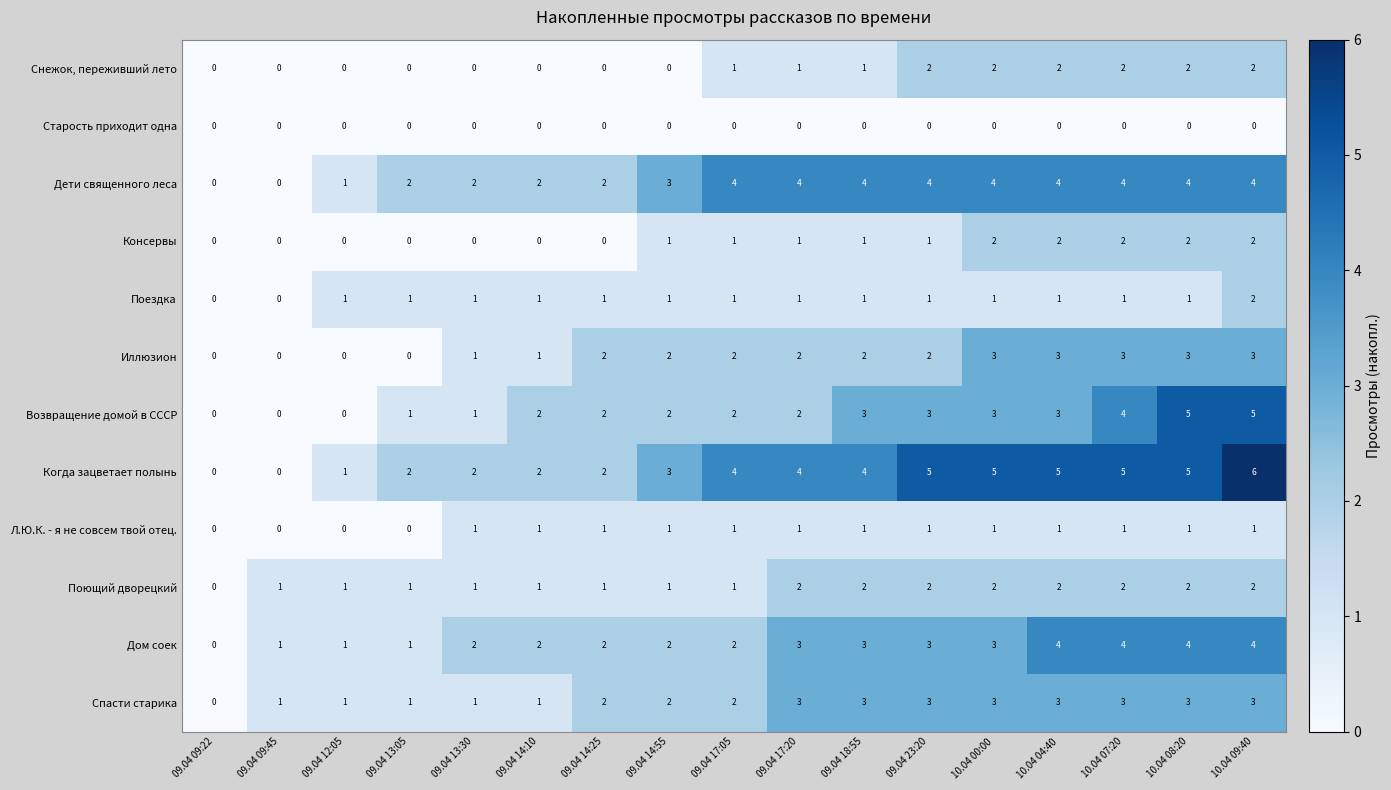

How many positive values does the Снежок, переживший лето series have?

9